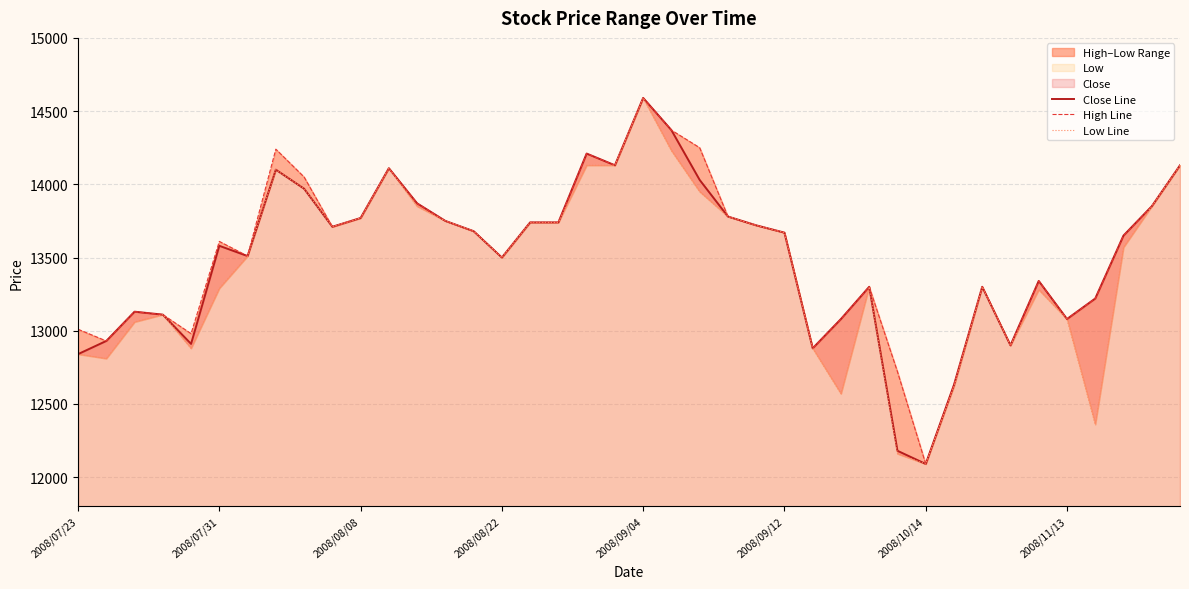

What is the highest value of the Close Line series?

14590